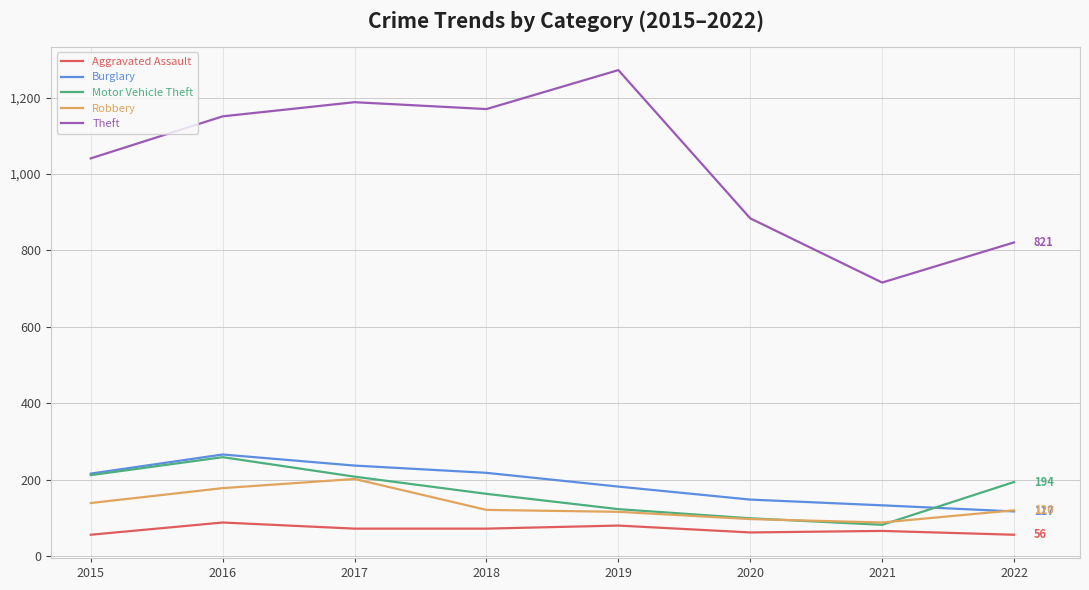

What is the spread (max minus min) of values at 2017?

1116